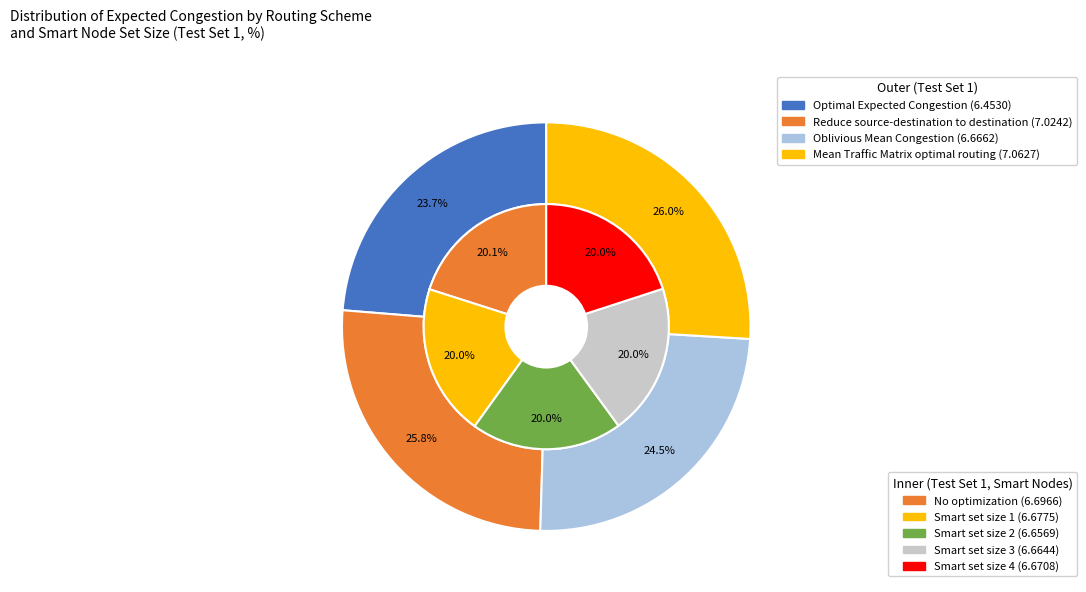

To the nearest percent, what is the difference between the Optimal Expected Congestion and Mean Traffic Matrix optimal routing slice percentages?

2%